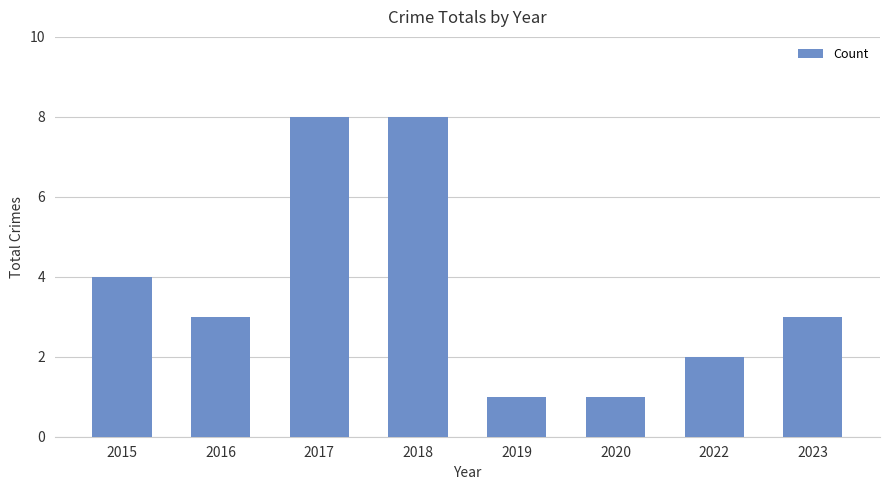

Reading left to right, transcribe all the data shown in this chart.

4	3	8	8	1	1	2	3